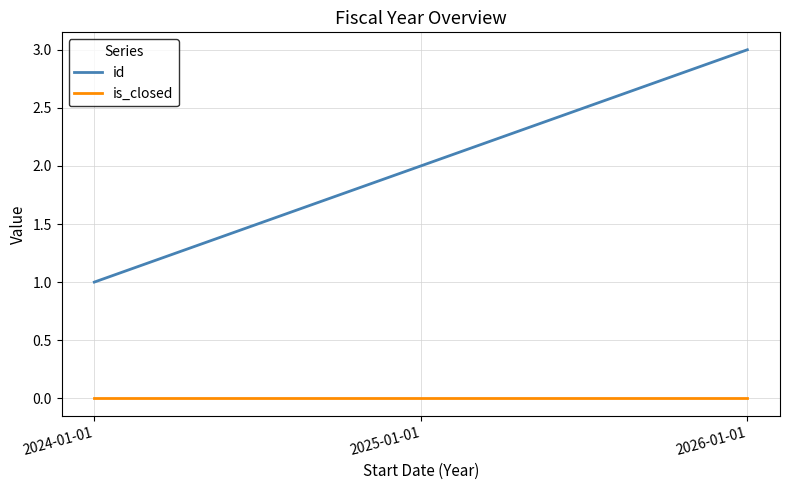

Which label corresponds to the largest value in the chart?

2026-01-01